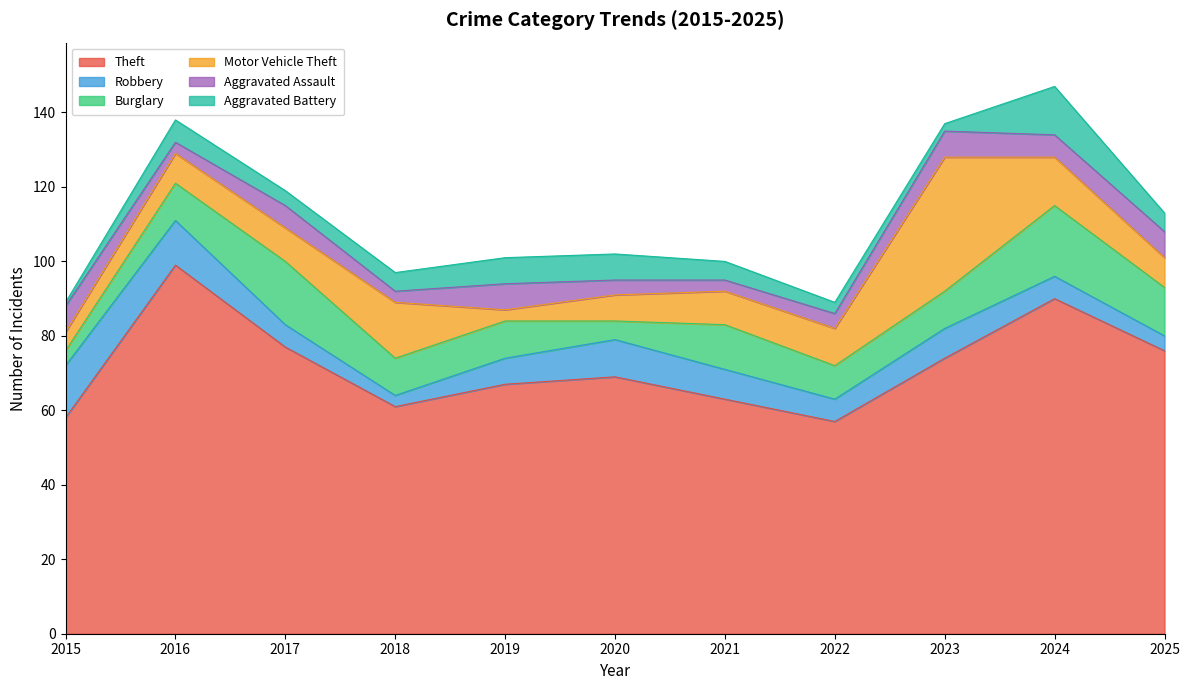

What is the average value of the Motor Vehicle Theft series?

11